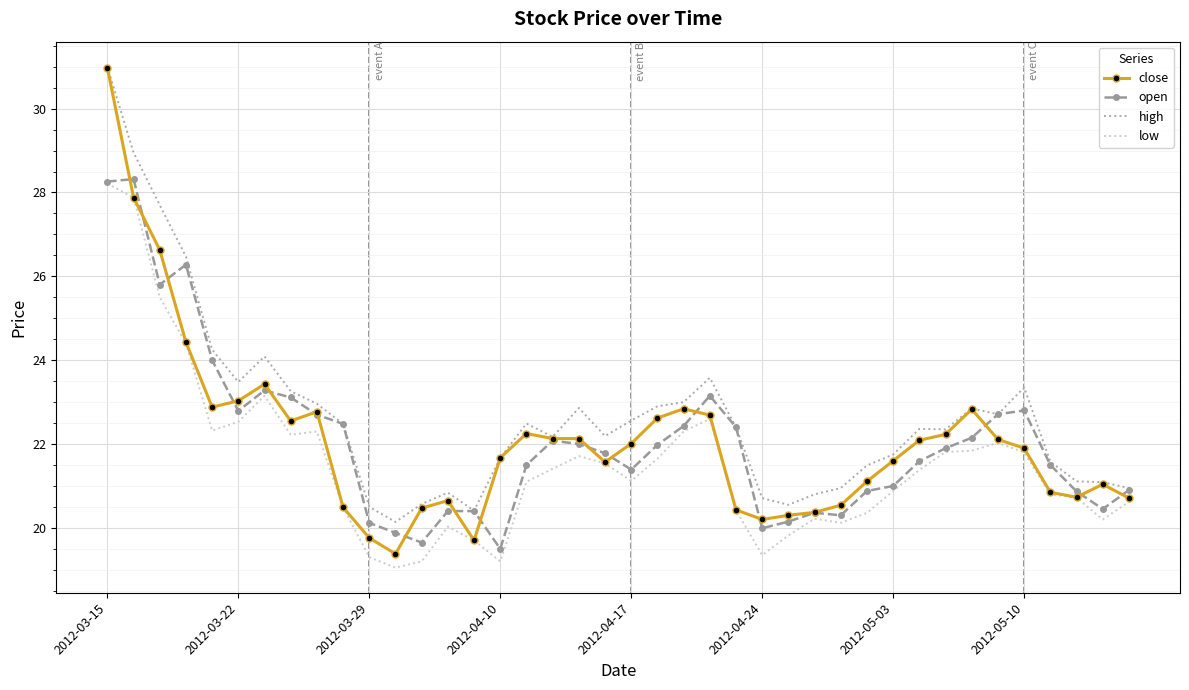

What is the average value of the close series?

22.1